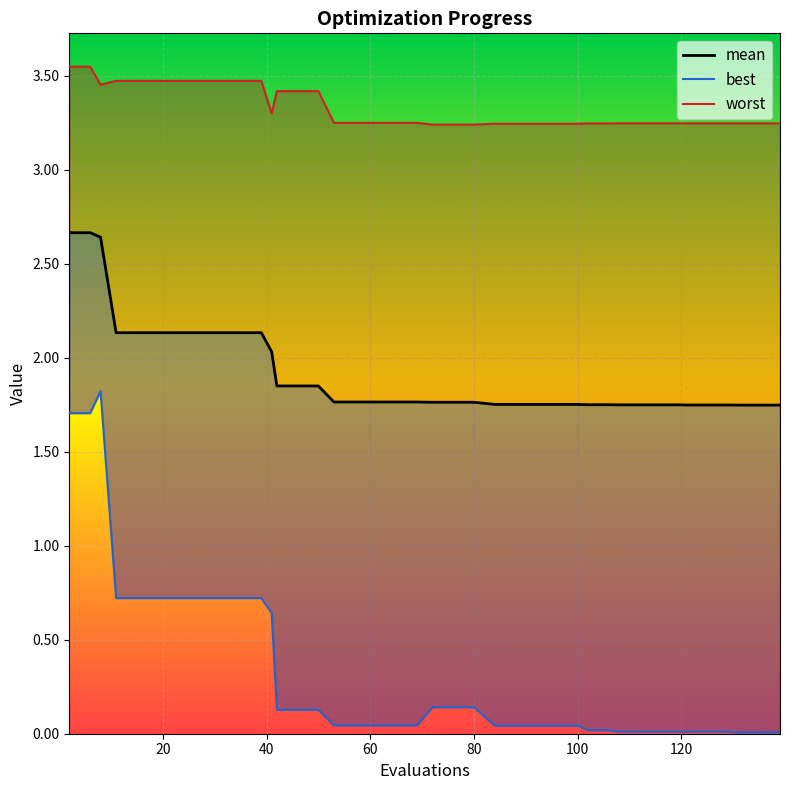

Which label corresponds to the smallest value in the chart?

131